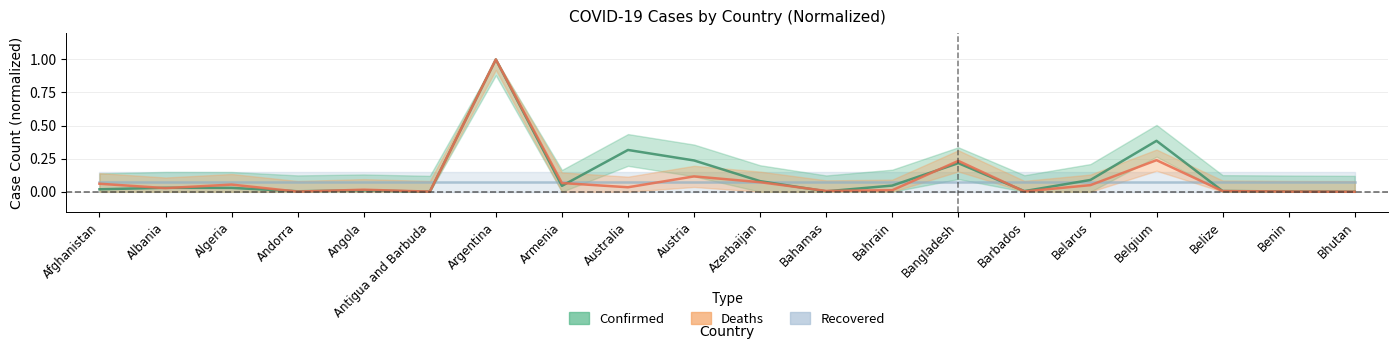

Which category has the highest value in the Deaths series?

Argentina